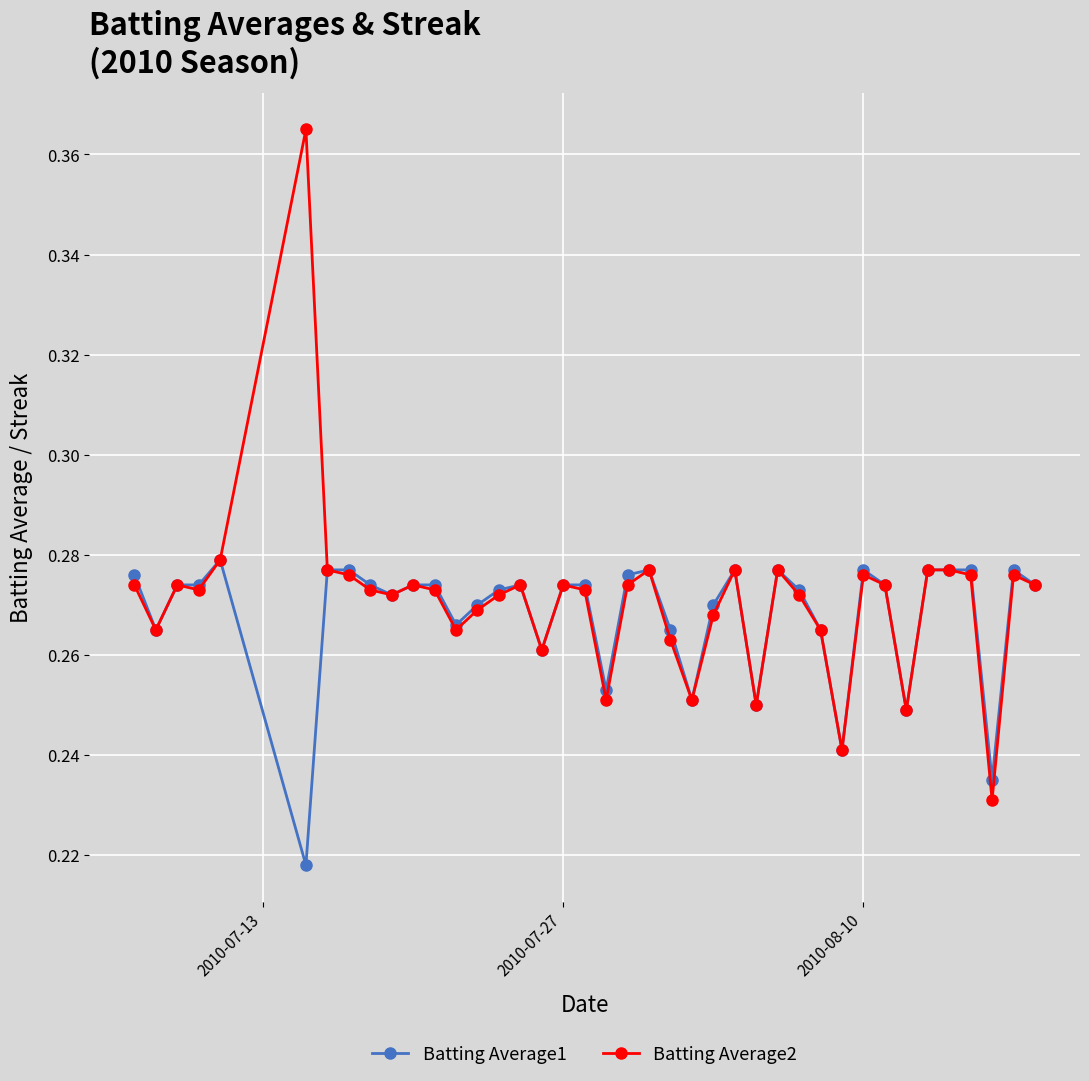

True or false: Batting Average1 has more than 1 points higher than both neighbors.

True